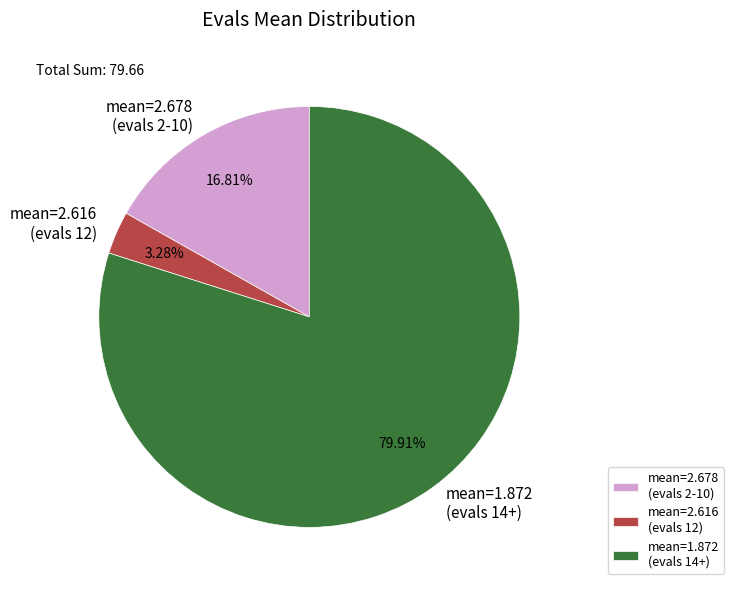

Rank the categories by value from lowest to highest.

mean=2.616 (evals 12), mean=2.678 (evals 2-10), mean=1.872 (evals 14+)